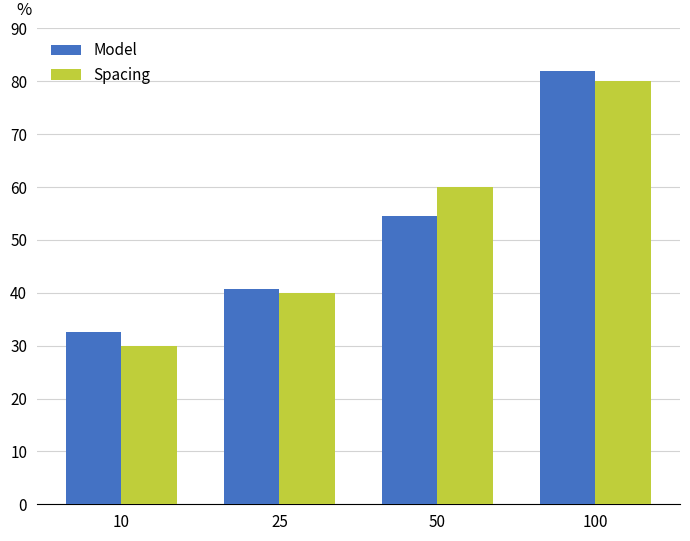

Rank the series at 50 from highest to lowest value.

Spacing, Model